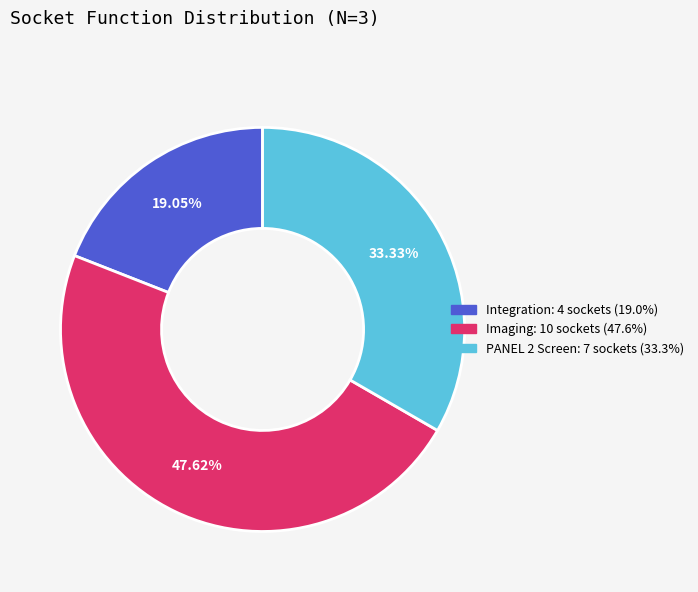

Rank the categories by value from highest to lowest.

Imaging, PANEL 2 Screen, Integration